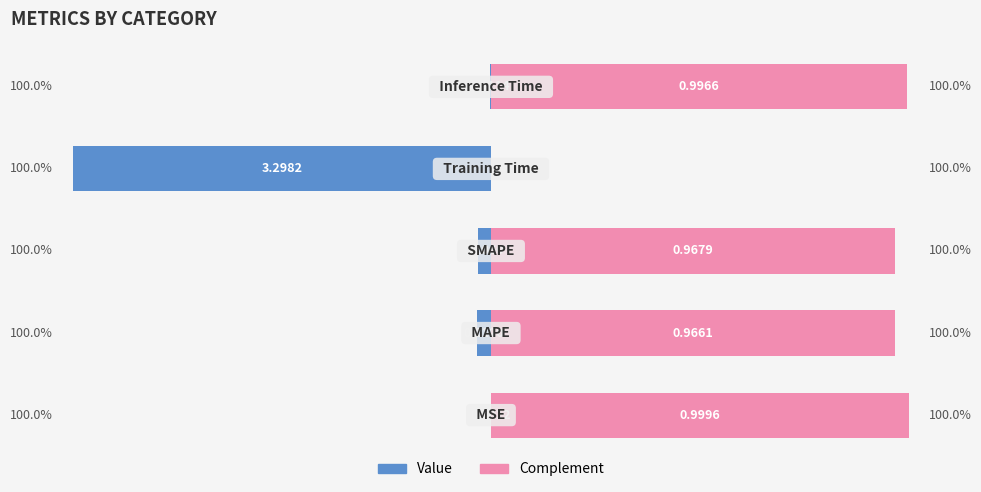

How many bars are there in total?

5